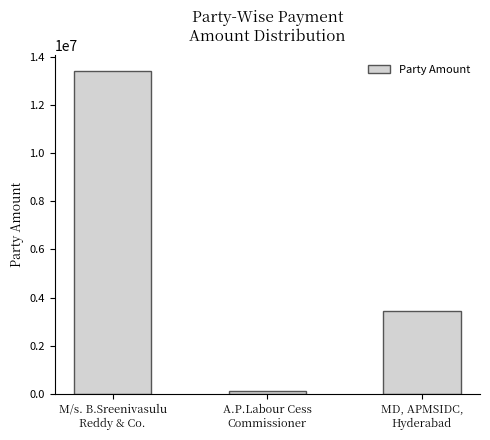

What is the greatest value displayed?

13387480